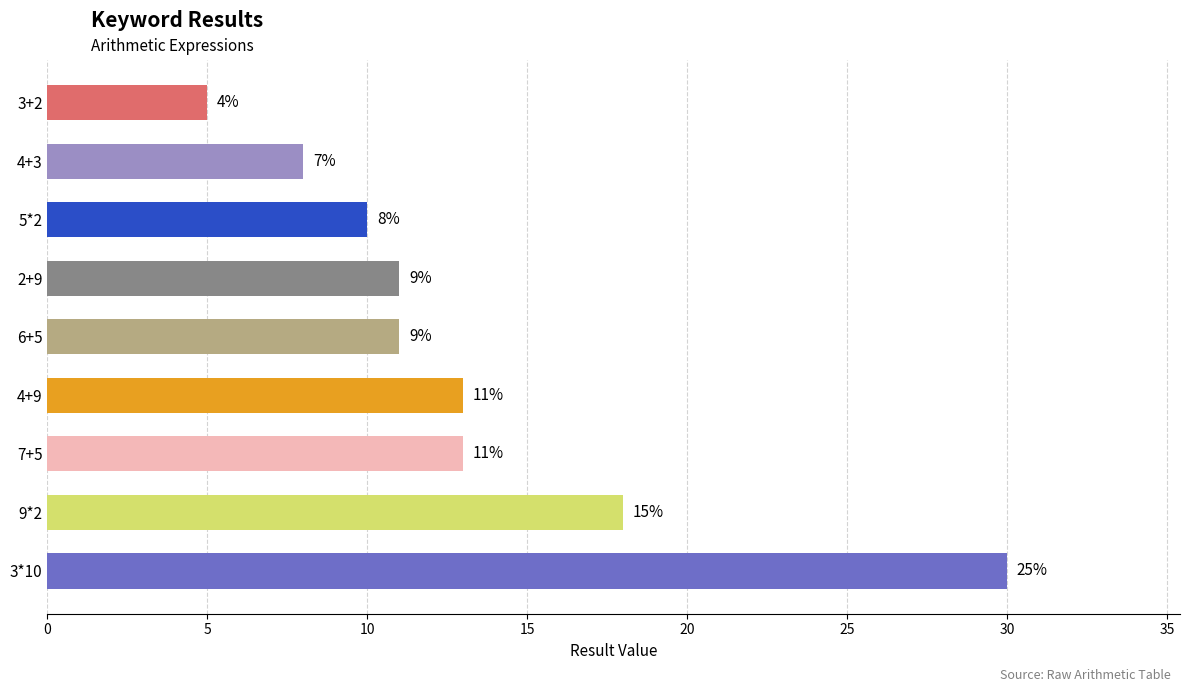

What is the greatest value displayed?

30